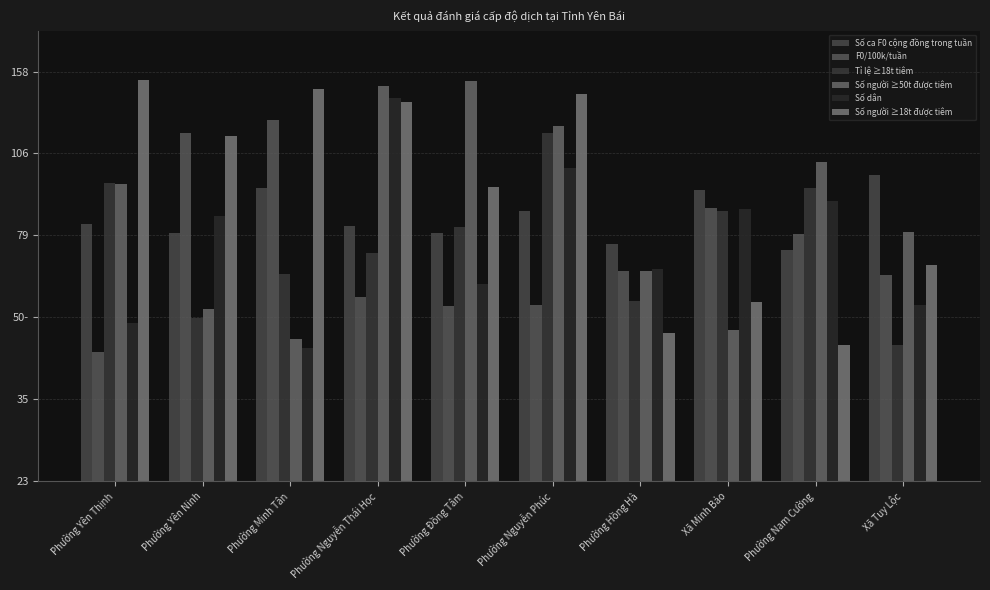

Are the bars horizontal?

No